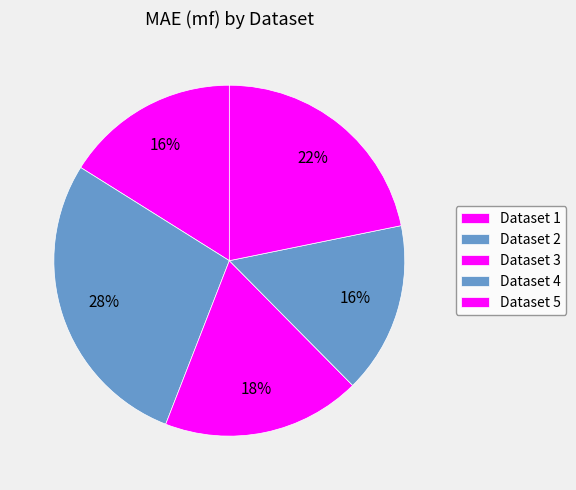

How many segments does this pie chart have?

5